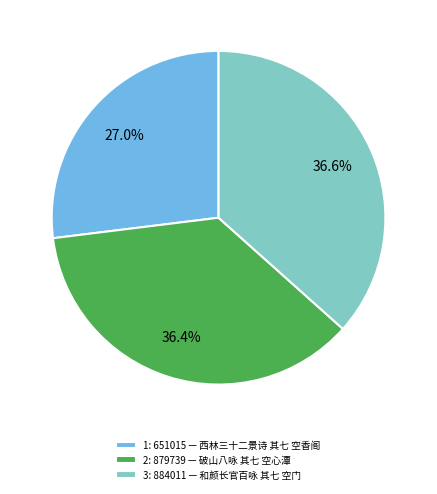

What is the smallest slice in the pie chart?

1: 651015 — 西林三十二景诗 其七 空香阁